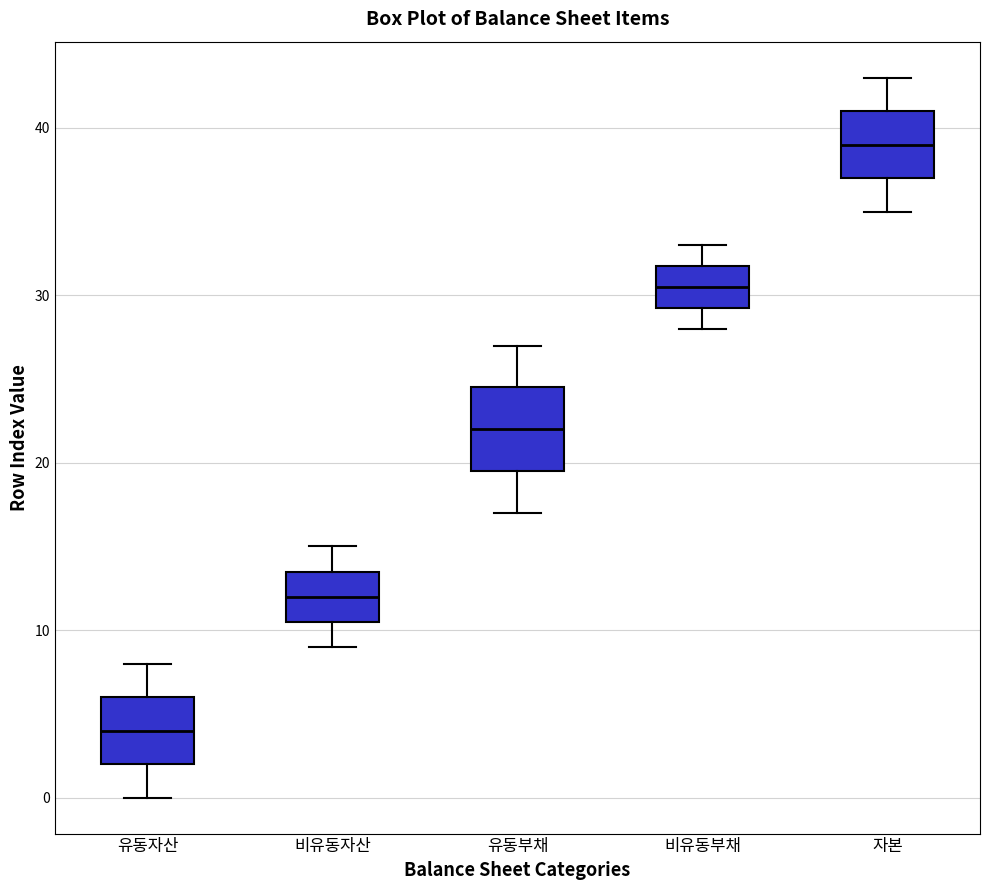

Reading left to right, transcribe this box plot: for each box, give where its median line is, the range the box spans, and where its two whiskers end, as read against the y-axis. The values are not printed on the chart, so give them approximately, as read against the axis.

유동자산: median 4, box 2 to 6, whiskers 0 to 8
비유동자산: median 12, box 11 to 14, whiskers 9 to 15
유동부채: median 22, box 20 to 25, whiskers 17 to 27
비유동부채: median 31, box 29 to 32, whiskers 28 to 33
자본: median 39, box 37 to 41, whiskers 35 to 43